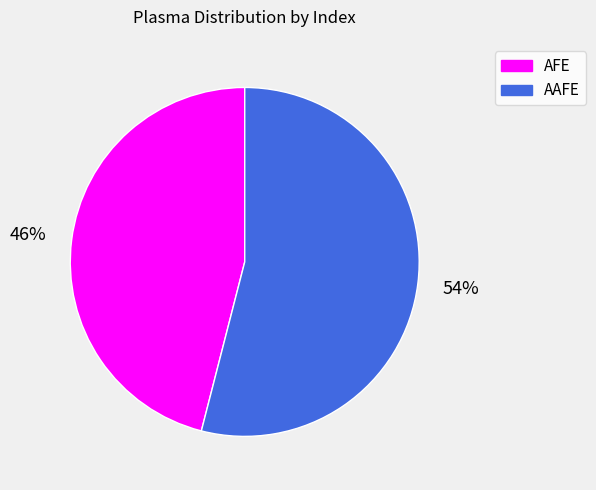

Rank the categories by value from lowest to highest.

AFE, AAFE